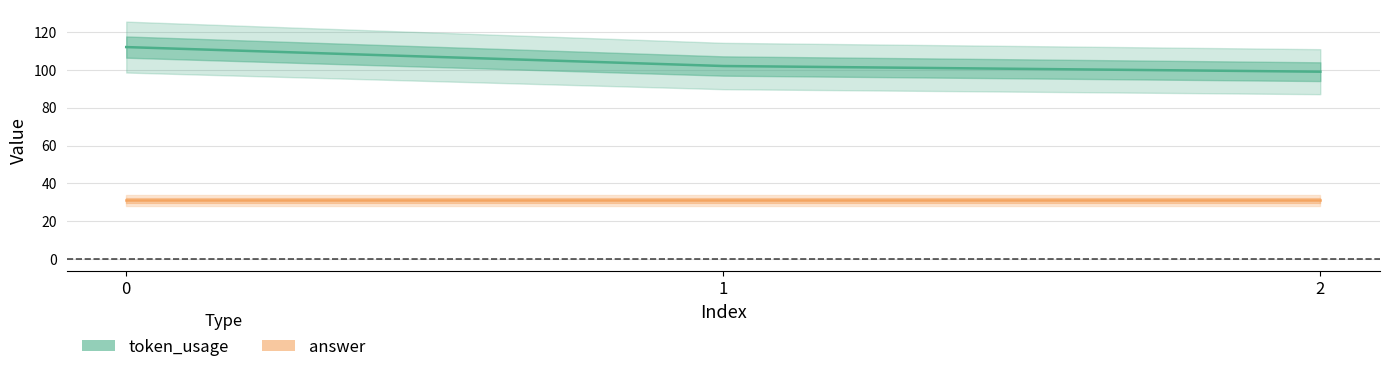

The token_usage series shows 99 at 2. True or false?

True